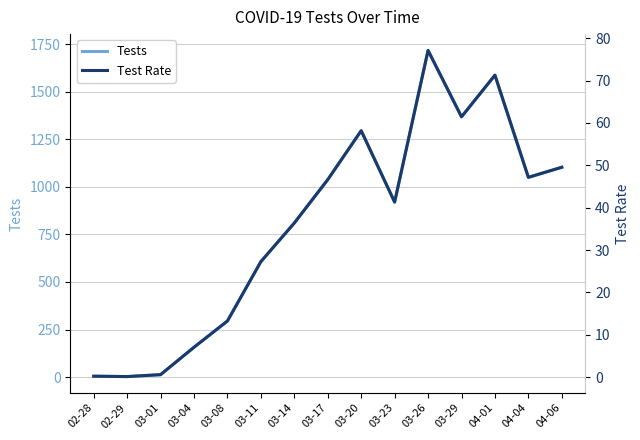

Reading left to right, list all the values displayed in this chart.

Tests: 5.0	3.0	13.0	157.0	295.0	607.0	810.0	1038.0	1295.0	920.0	1717.0	1368.0	1587.0	1050.0	1103.0
Test Rate: 0.2	0.1	0.6	7.0	13.2	27.3	36.4	46.6	58.2	41.3	77.1	61.5	71.3	47.2	49.5